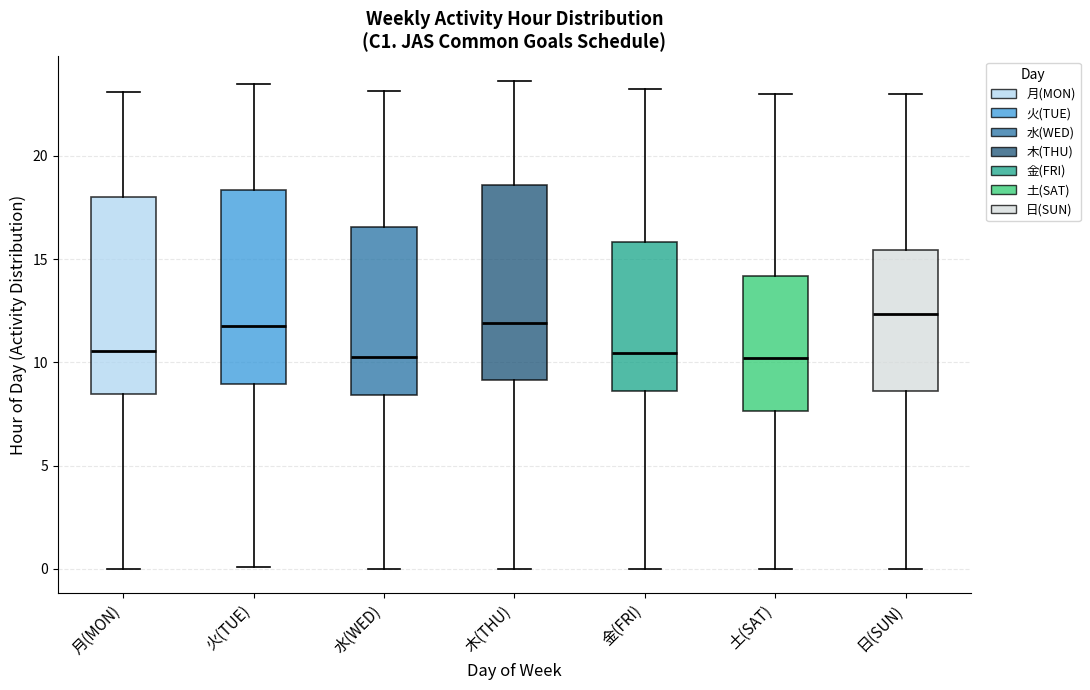

Reading left to right, transcribe this box plot: for each box, give where its median line is, the range the box spans, and where its two whiskers end, as read against the y-axis. The values are not printed on the chart, so give them approximately, as read against the axis.

月(MON): median 10.5, box 8.5 to 18.0, whiskers 0.0 to 23.0
火(TUE): median 12.0, box 9.0 to 18.5, whiskers 0.0 to 23.5
水(WED): median 10.0, box 8.5 to 16.5, whiskers 0.0 to 23.0
木(THU): median 12.0, box 9.0 to 18.5, whiskers 0.0 to 23.5
金(FRI): median 10.5, box 8.5 to 16.0, whiskers 0.0 to 23.0
土(SAT): median 10.0, box 7.5 to 14.0, whiskers 0.0 to 23.0
日(SUN): median 12.5, box 8.5 to 15.5, whiskers 0.0 to 23.0